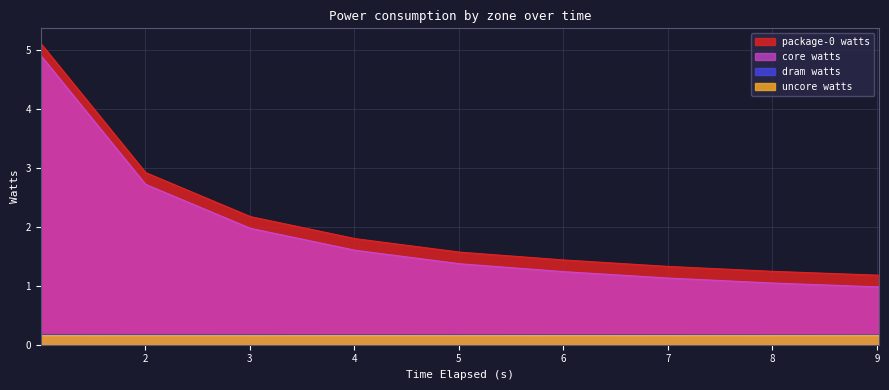

Reading right to left, what are all the values shown in this chart?

package-0 watts: 1.2	1.2	1.3	1.4	1.6	1.8	2.2	2.9	5.1
dram watts: 0.2	0.2	0.2	0.2	0.2	0.2	0.2	0.2	0.2
core watts: 1.0	1.0	1.1	1.2	1.4	1.6	2.0	2.7	4.9
uncore watts: 0.2	0.2	0.2	0.2	0.2	0.2	0.2	0.2	0.2